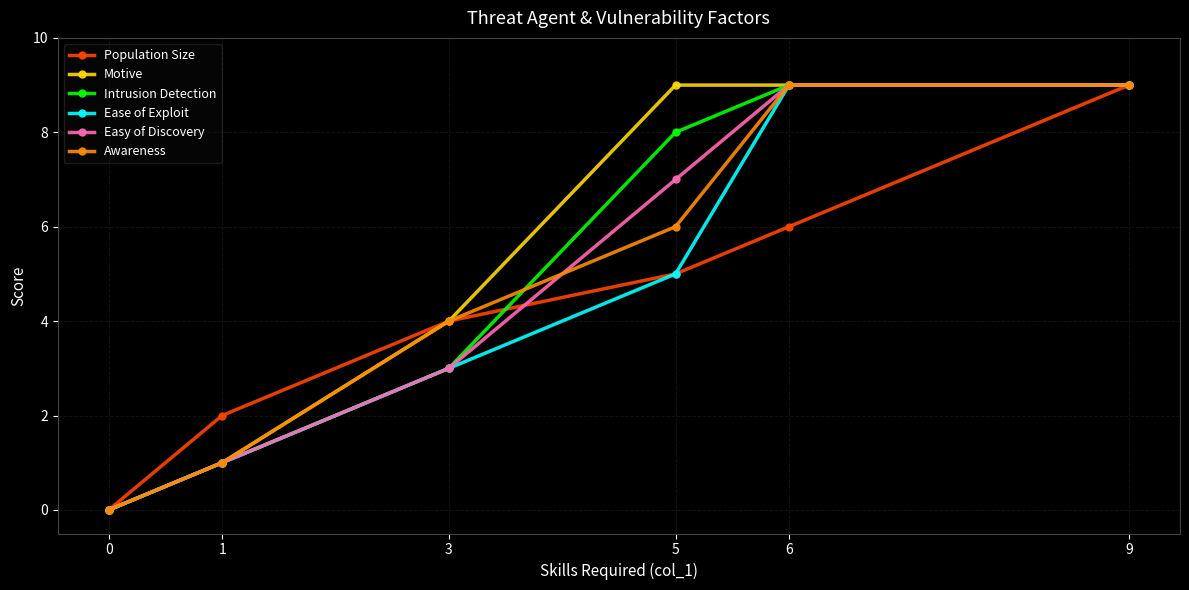

What is the value of the Population Size point at the 6th from the left?

9